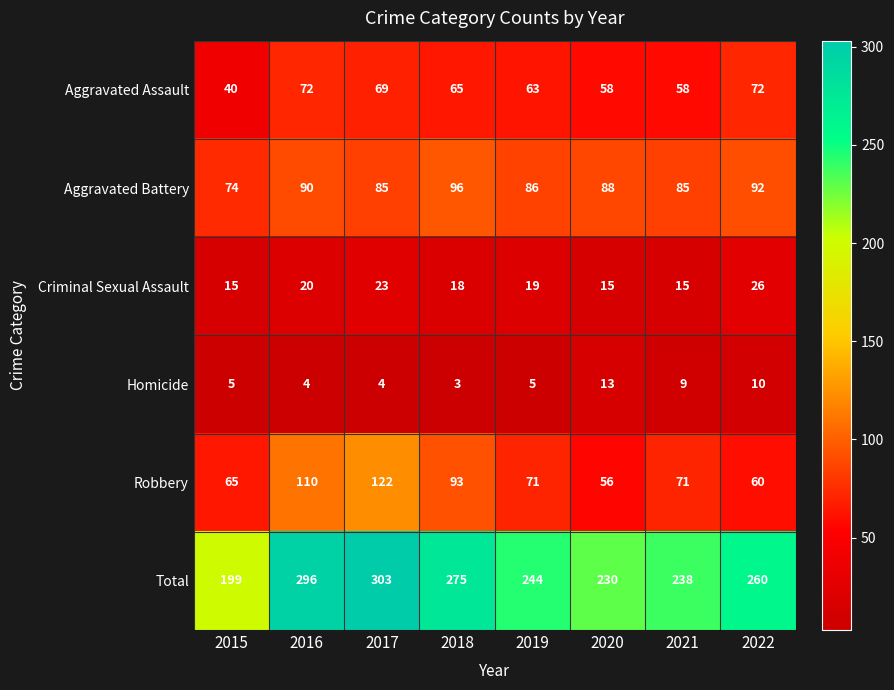

At which label does Criminal Sexual Assault first exceed 19?

2016